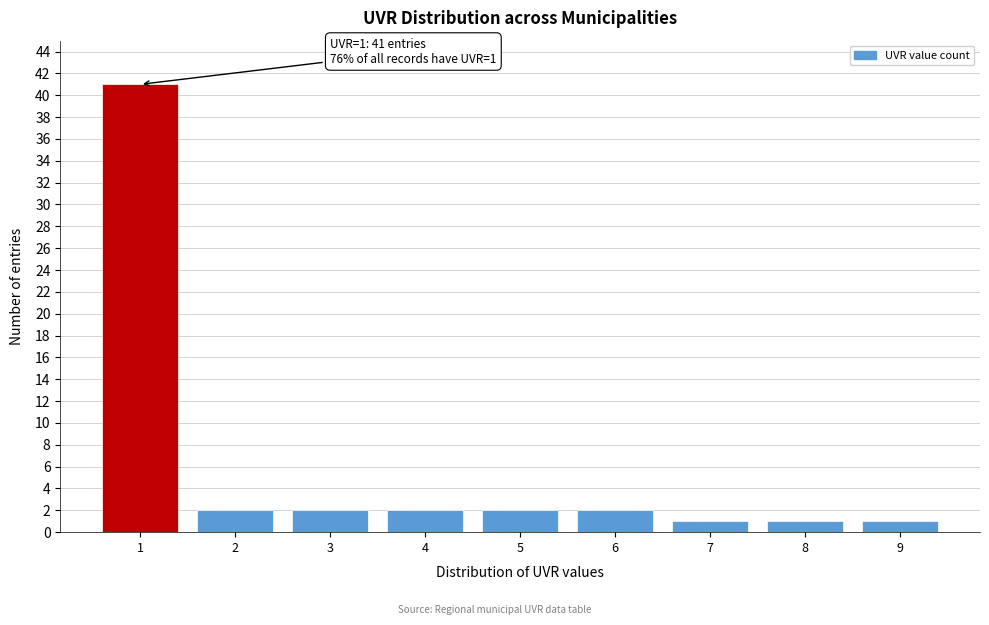

Over which range of the x-axis is the bar tallest?

0.5 to 1.5